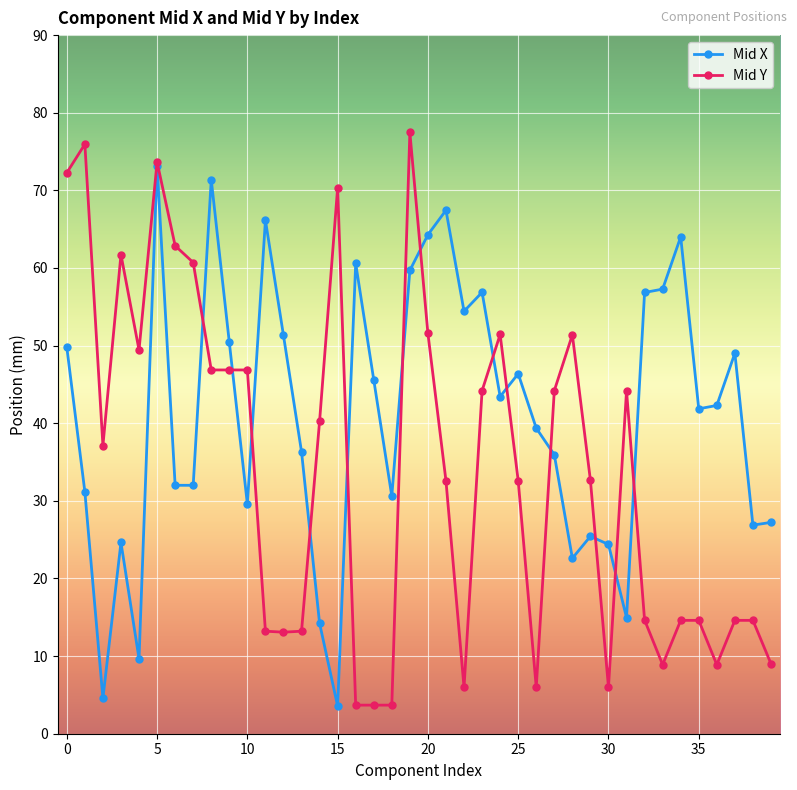

Which series has the largest total across all categories?

Mid X